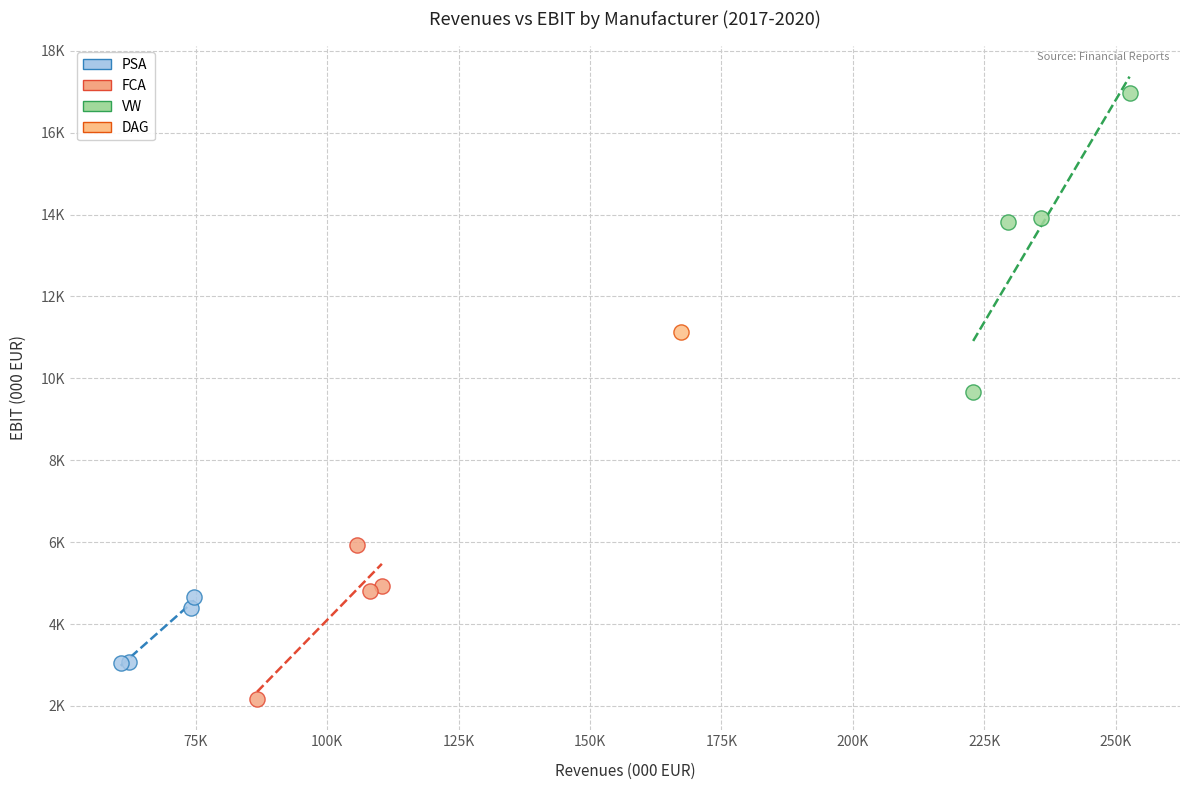

What are all the series names shown in the legend?

PSA, FCA, VW, DAG